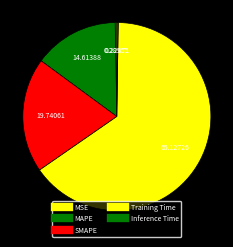

Which slice is the smallest?

Inference Time